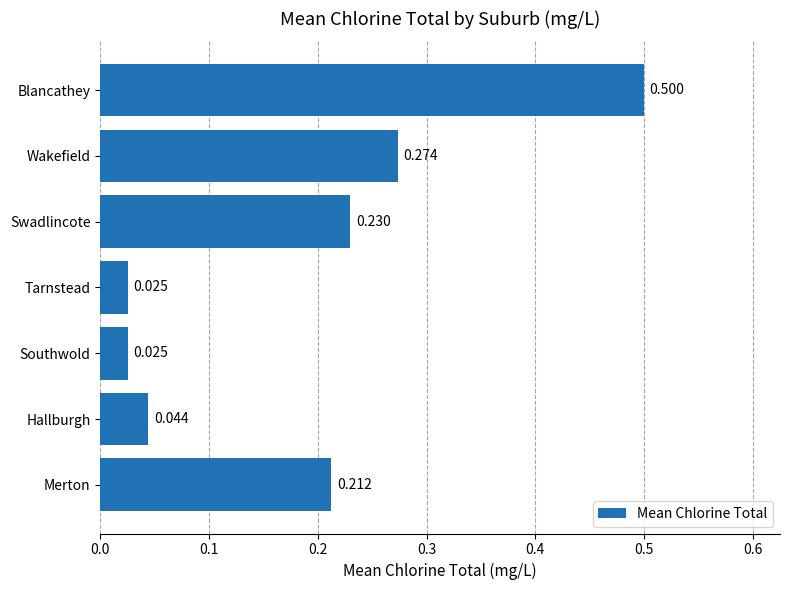

Between Southwold and Merton, which is larger?

Merton